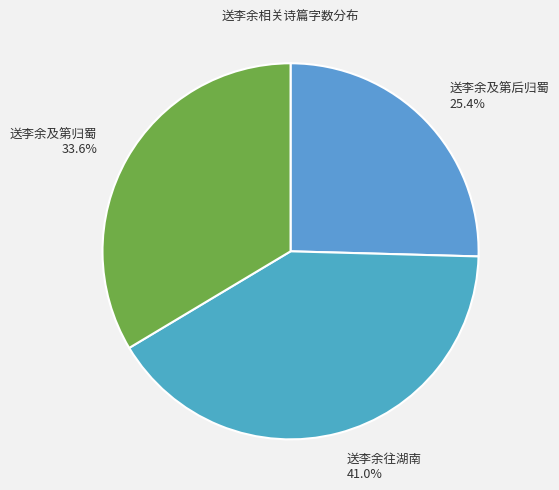

How many segments does this pie chart have?

3